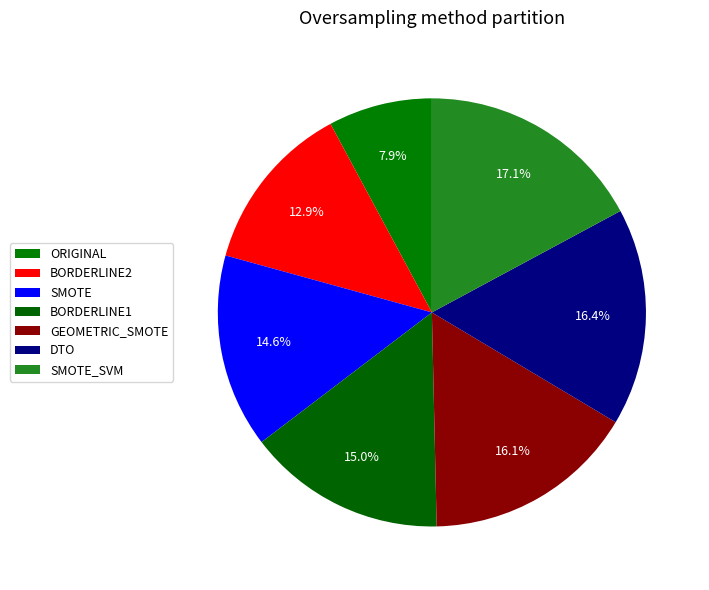

To the nearest percent, what portion does GEOMETRIC_SMOTE represent?

16%